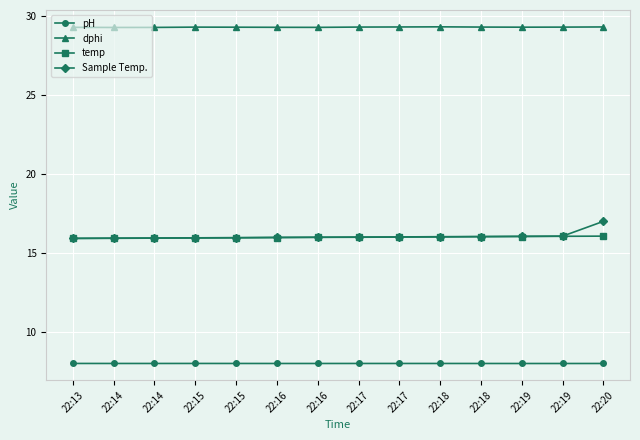

True or false: pH and dphi intersect in this chart.

False